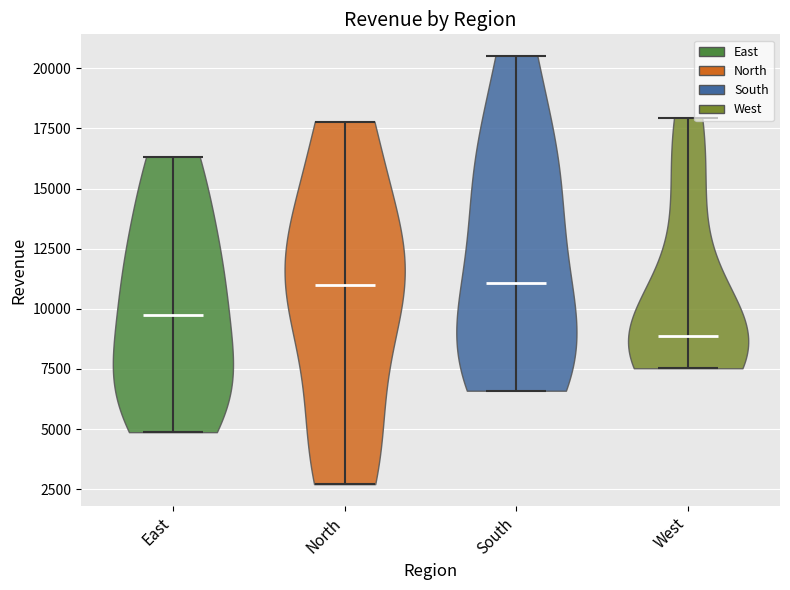

Reading left to right, read every violin against the y-axis: where its median line is, and the lowest and highest points it reaches. The values are not printed on the chart, so give them approximately, as read against the axis.

East: median line 9500, lowest point 5000, highest point 16500
North: median line 11000, lowest point 2500, highest point 18000
South: median line 11000, lowest point 6500, highest point 20500
West: median line 9000, lowest point 7500, highest point 18000